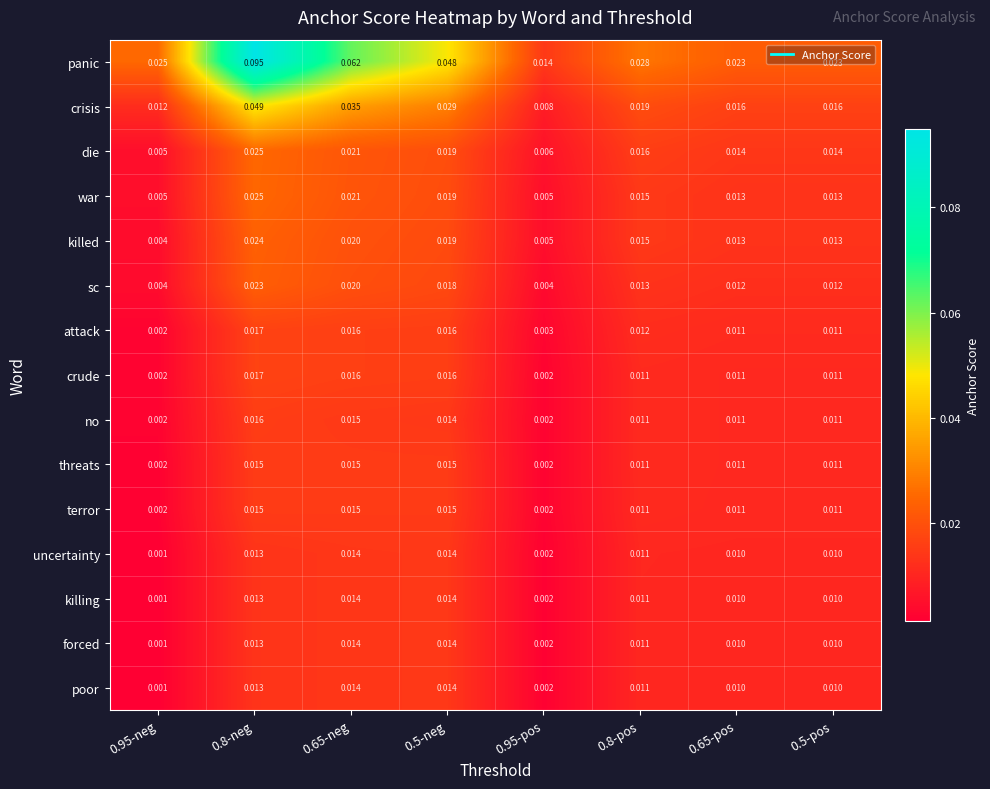

Which category has the lowest value across all series?

0.95-neg